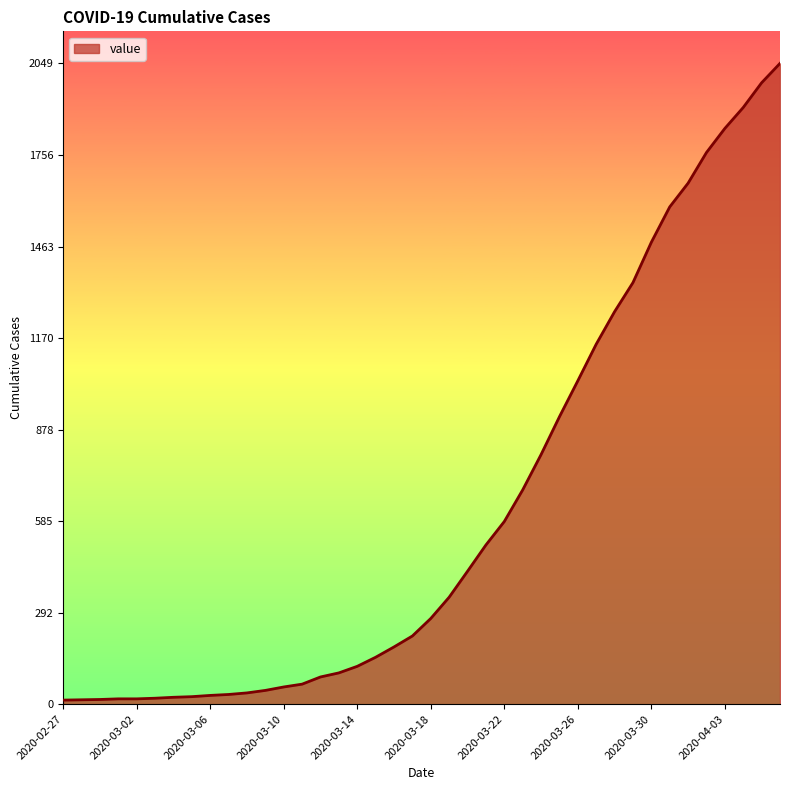

Does the chart display data point markers on the line(s)?

No